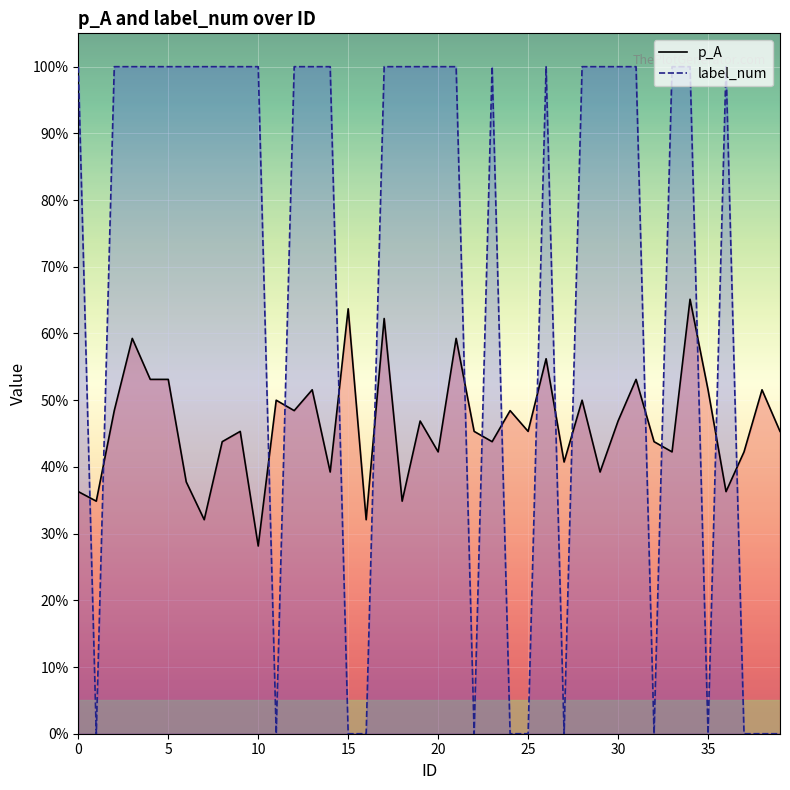

True or false: p_A has a value of 0.8 at 21.

False